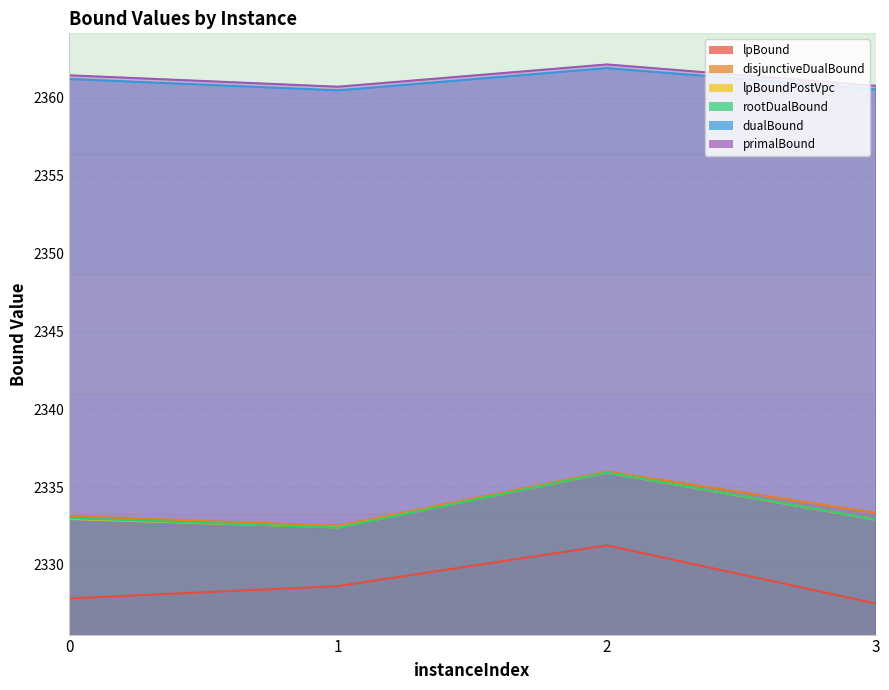

Which series has the widest spread of values?

lpBound